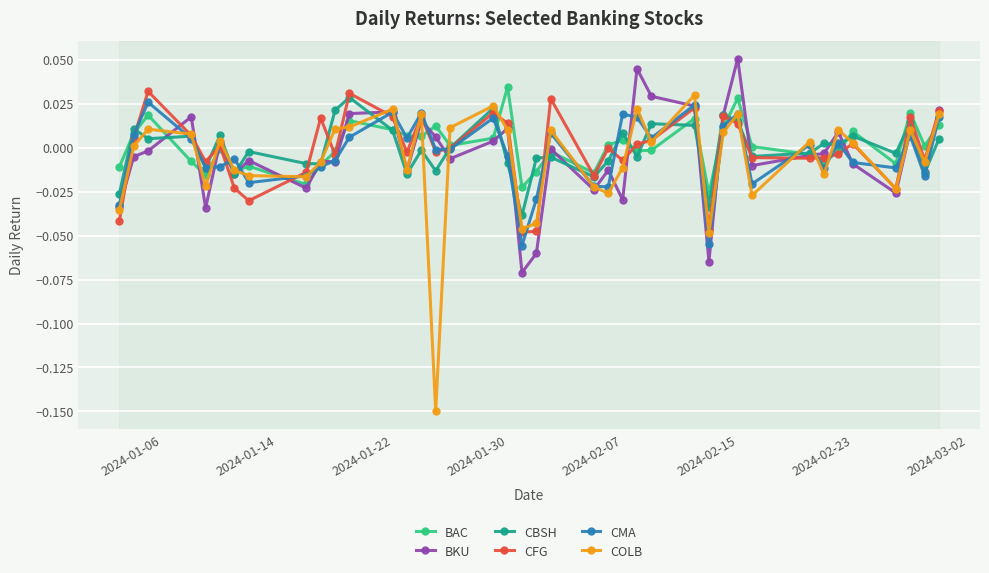

Which series has the widest spread of values?

COLB